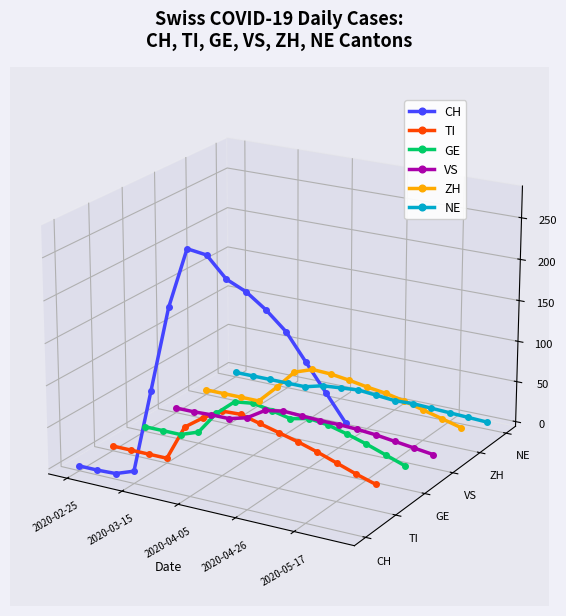

In GE, how many points are higher than both neighbors (excluding endpoints)?

2